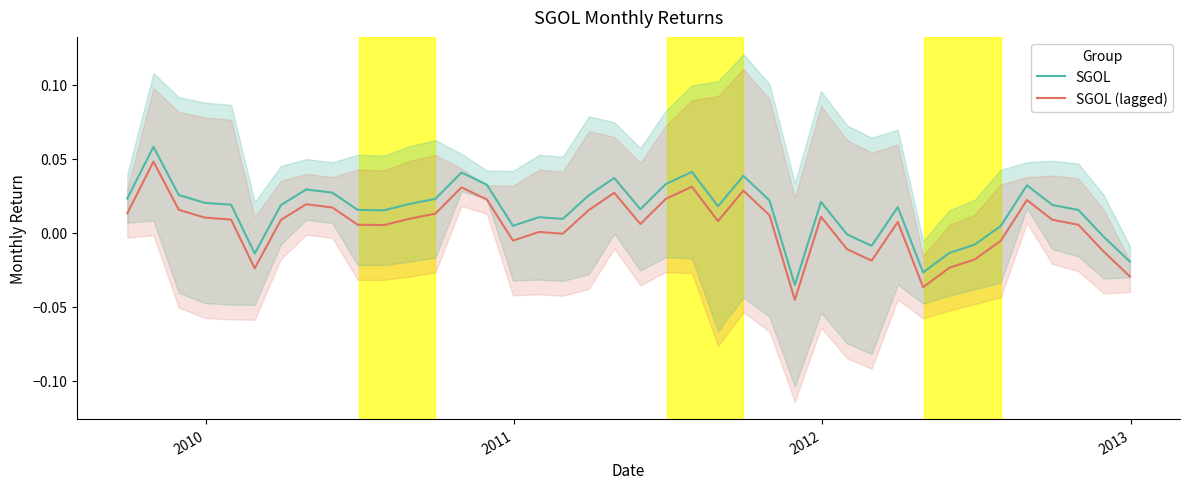

How many positive values does the SGOL (lagged) series have?

28